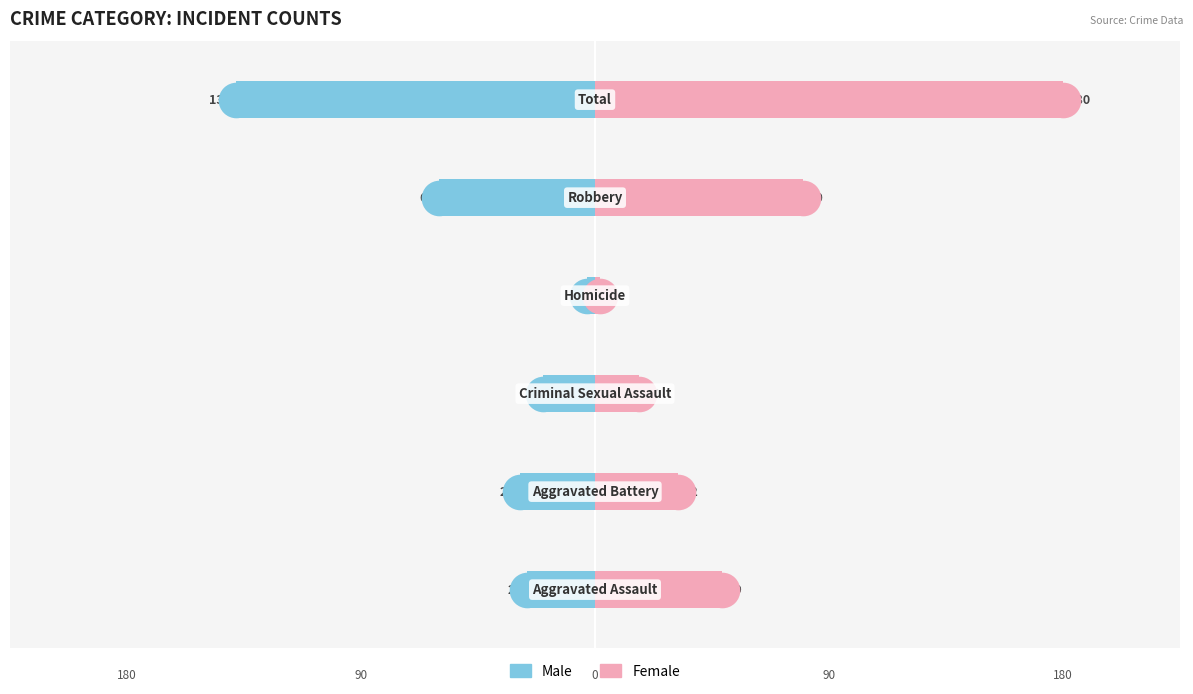

Which series has the widest spread of values?

Female